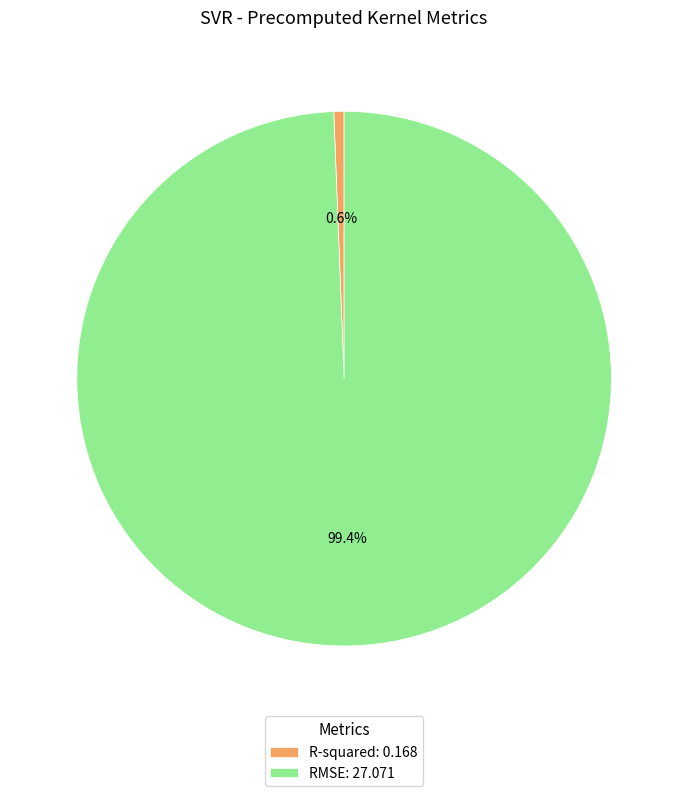

To the nearest percent, what percentage of the pie is R-squared?

1%